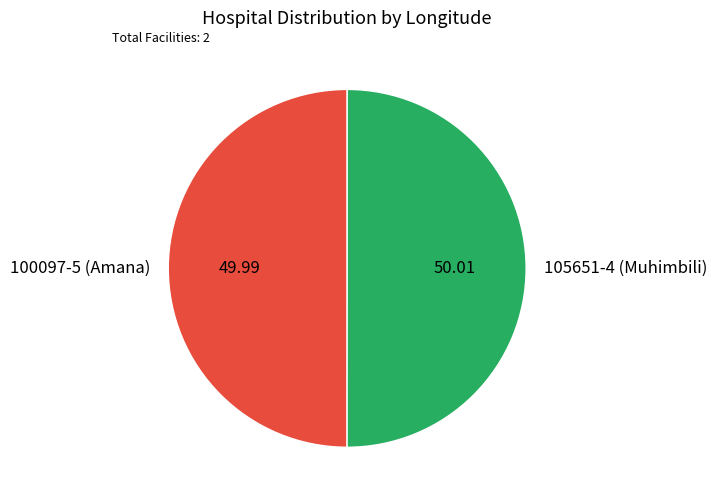

Is it true that 105651-4 (Muhimbili) is 63% of the pie?

False